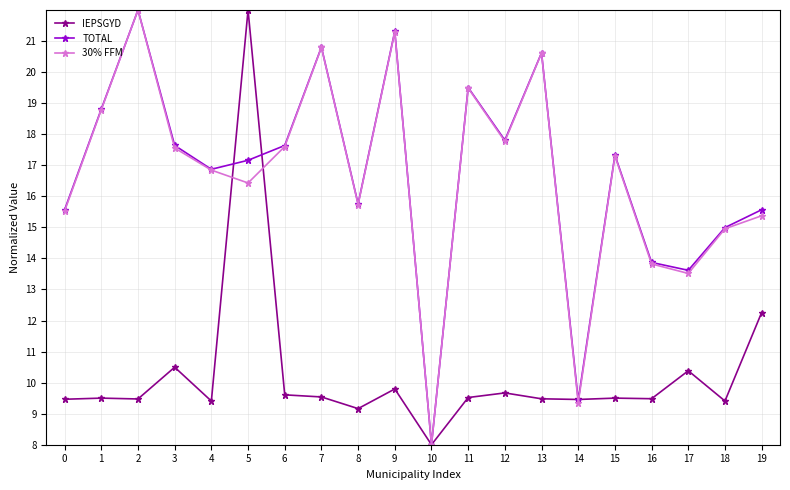

At which category is the sum across all series the highest?

5